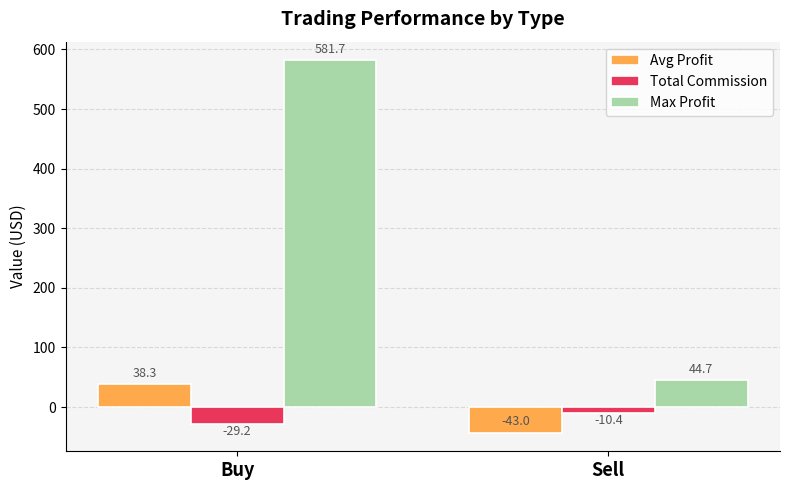

At which category is the sum across all series the highest?

Buy